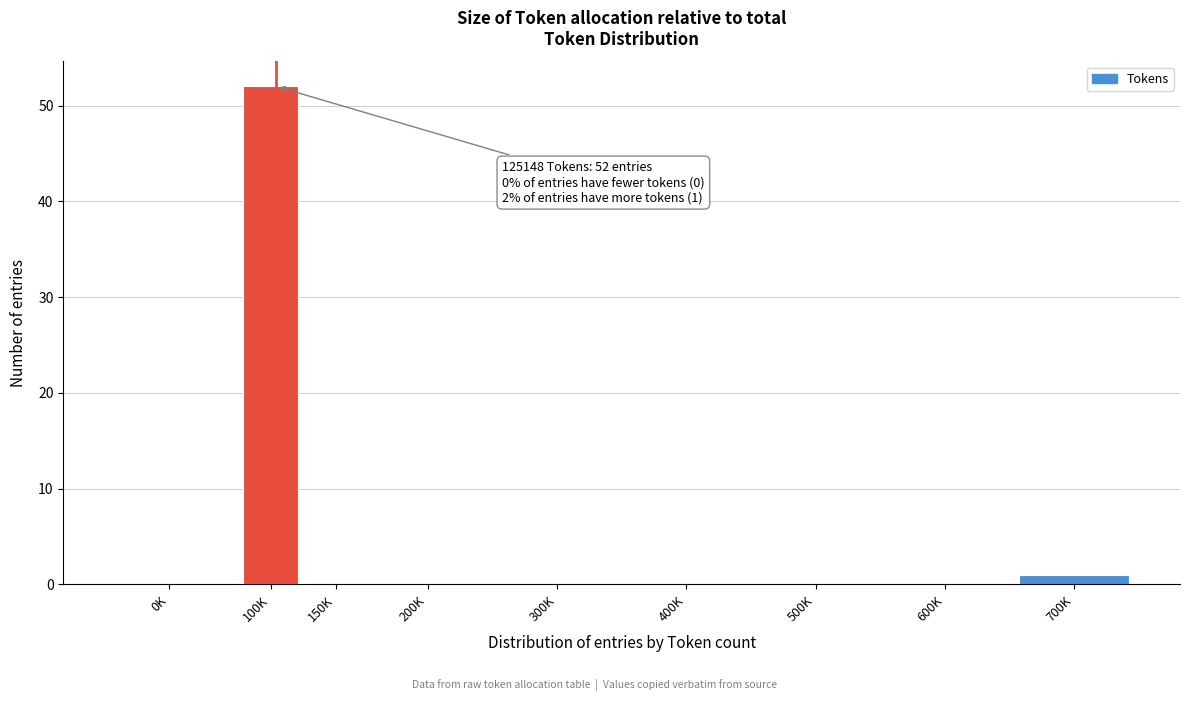

Reading left to right, extract all data points from this chart.

0K=0	100K=52	150K=0	200K=0	300K=0	400K=0	500K=0	600K=0	700K=1